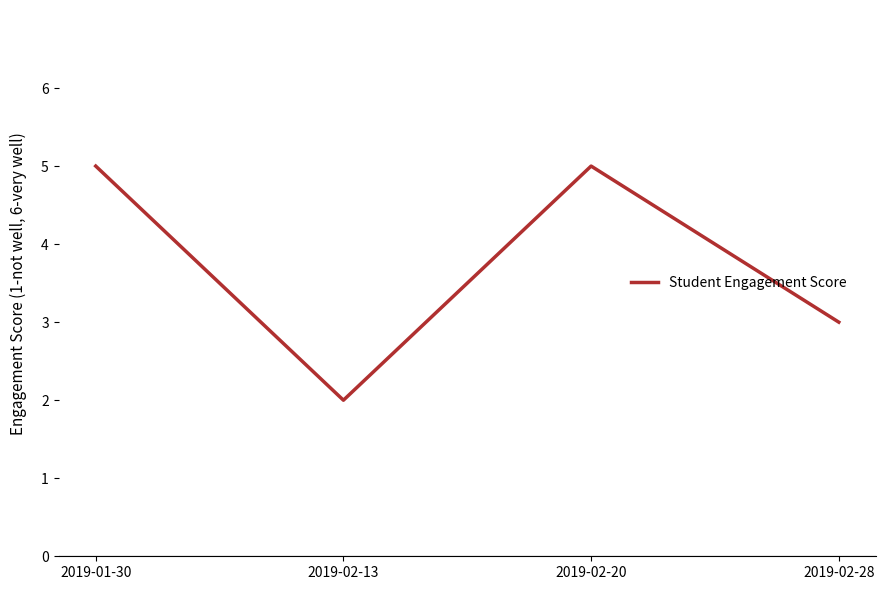

Reading left to right, transcribe all the data shown in this chart.

2019-01-30=5	2019-02-13=2	2019-02-20=5	2019-02-28=3